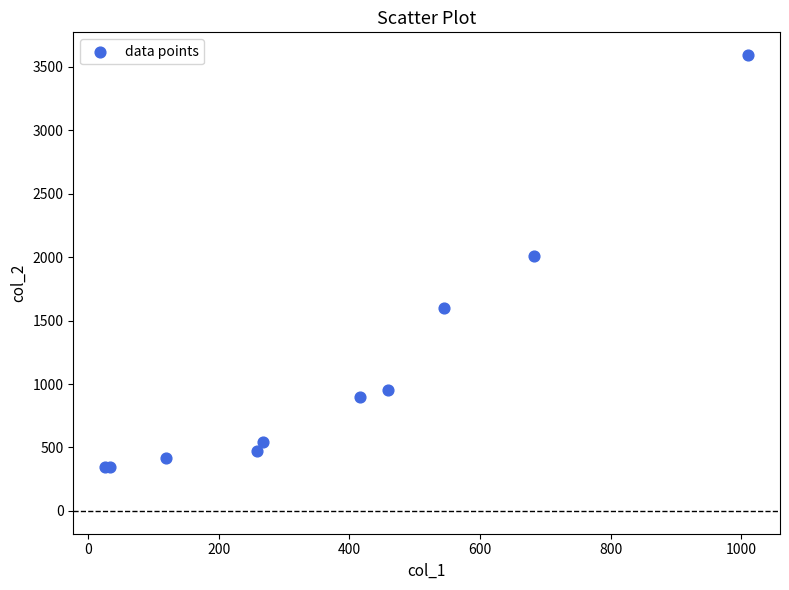

What Y value in the scatter plot is closest to 1968?

2009.3